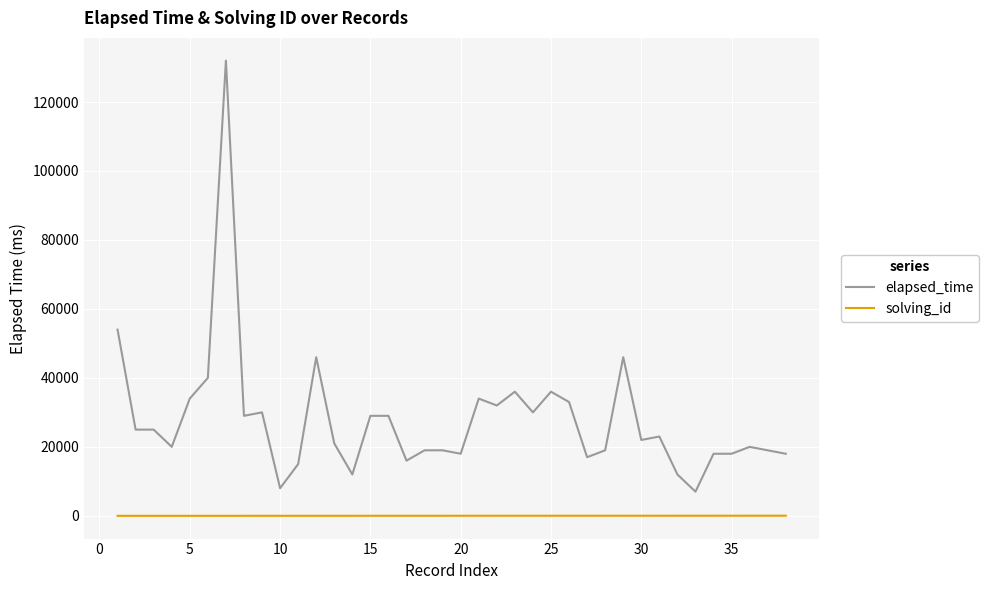

Which series has the largest total across all categories?

elapsed_time